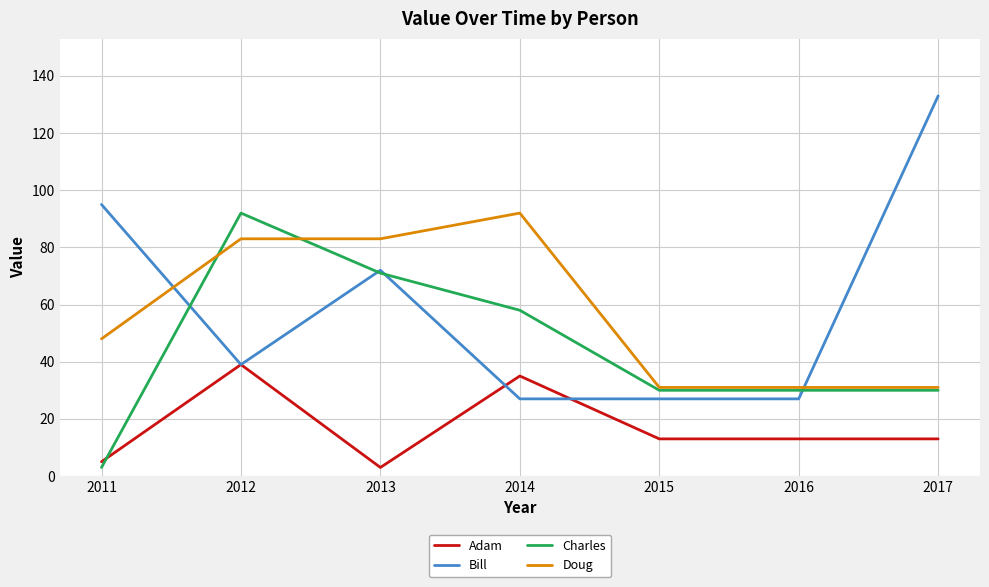

At which category does Adam reach its first local valley?

2013